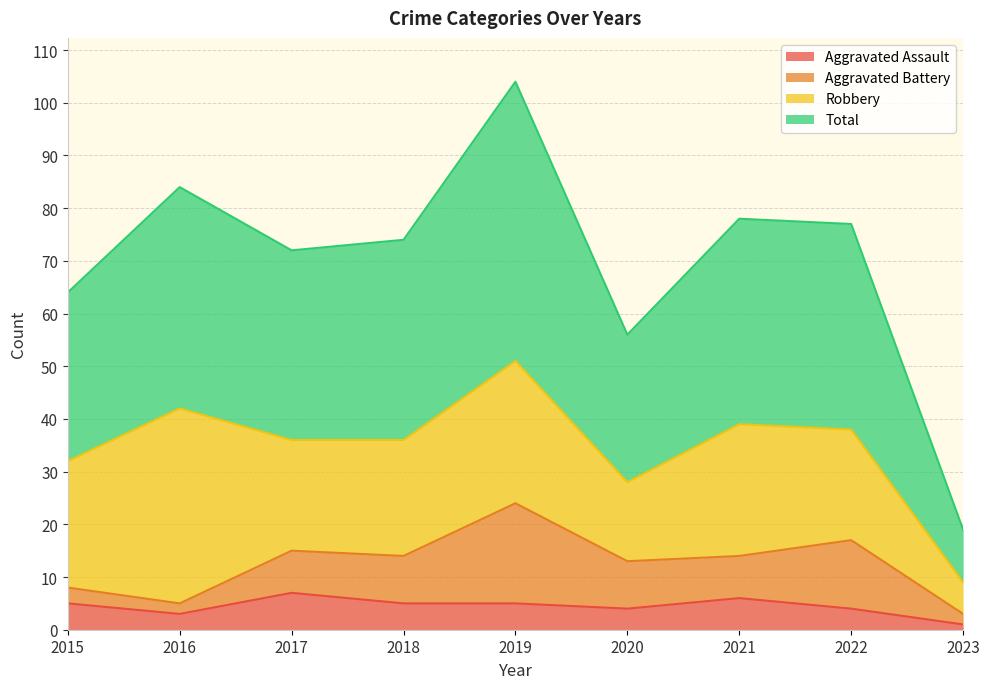

The Aggravated Assault series shows 5 at 2018. True or false?

True